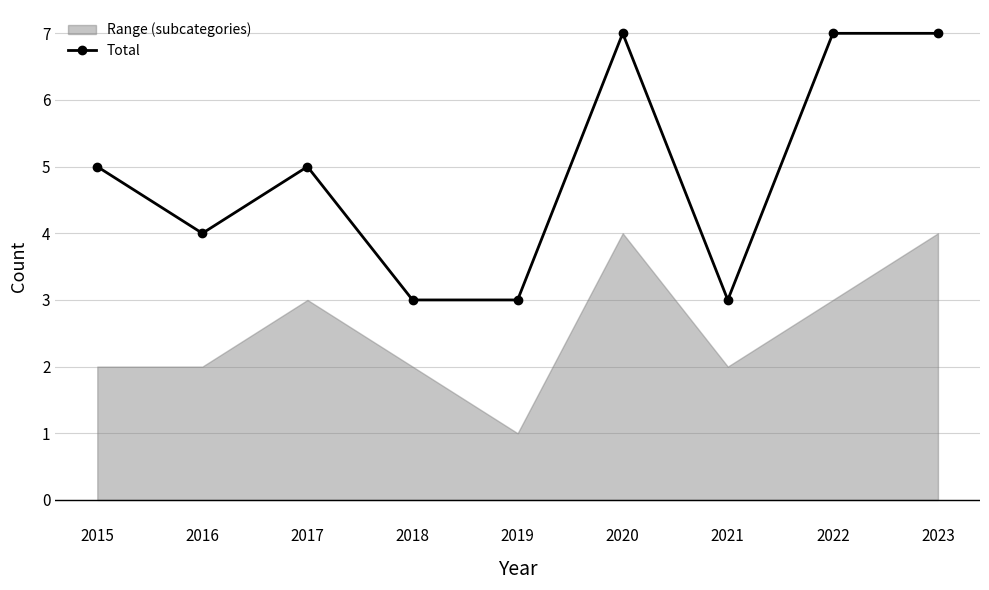

What is the difference between the maximum and minimum values?

4